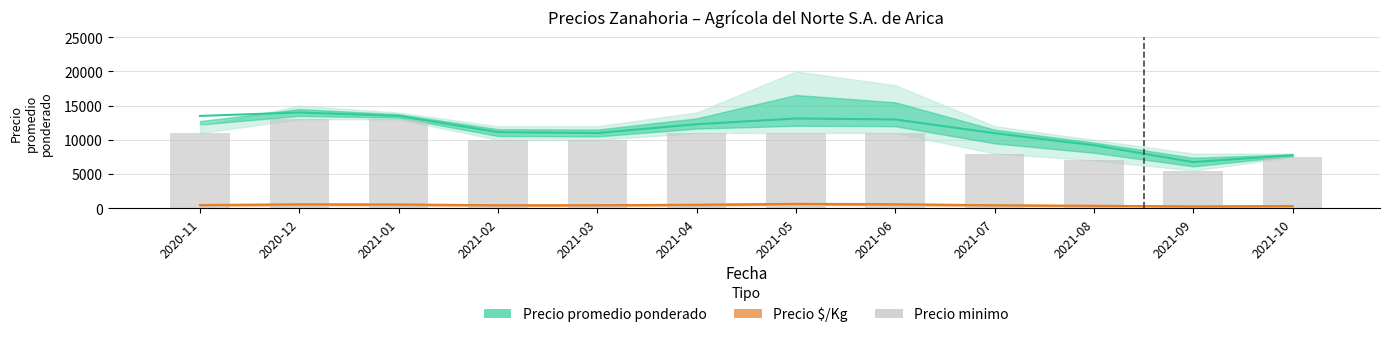

At which label is Precio promedio ponderado closest to 10375?

2021-07